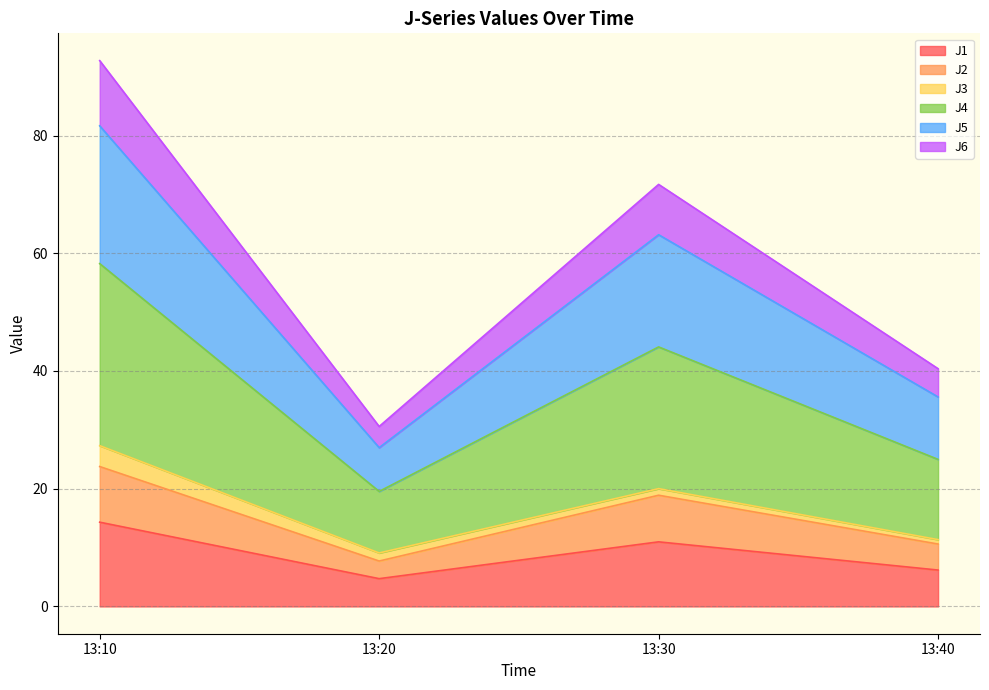

At which category is the sum across all series the highest?

13:10